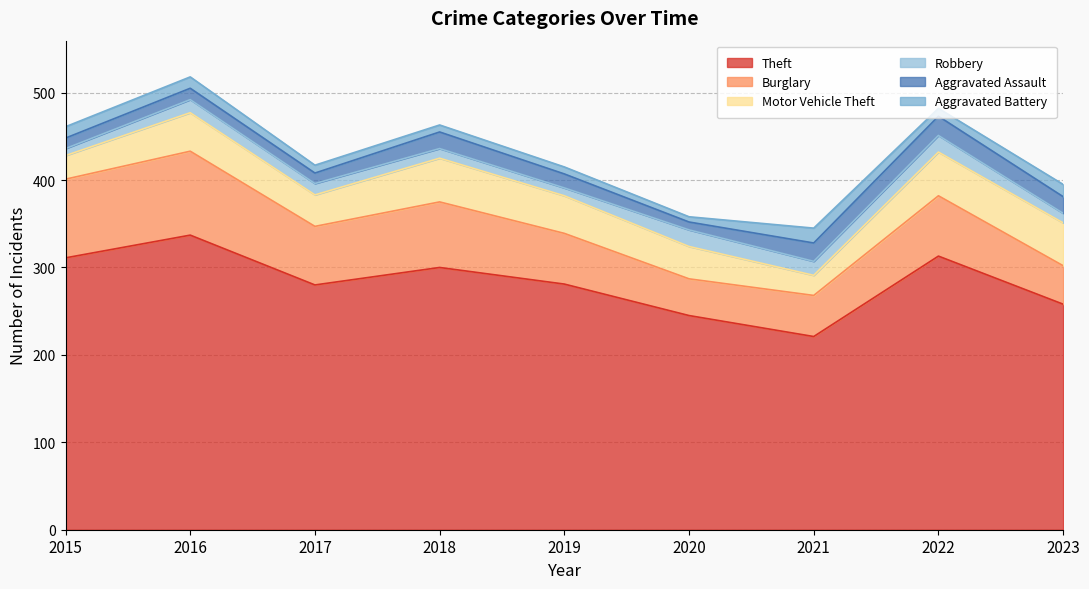

Which has a higher value, 2018 or 2020?

2018